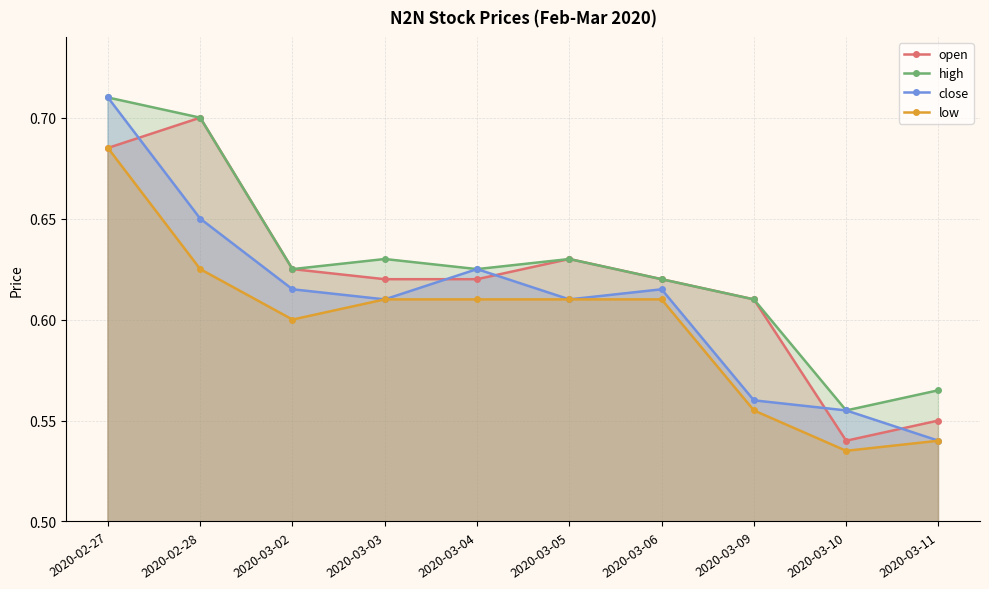

True or false: open has more than 2 interior local peaks.

False